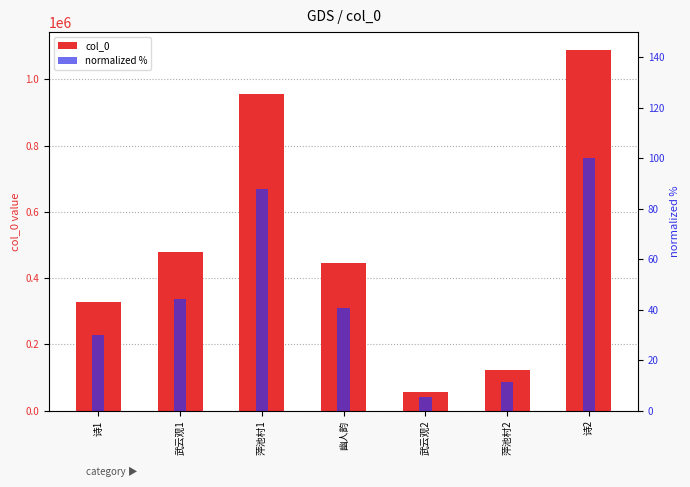

At which label does normalized % reach its minimum?

武云观2